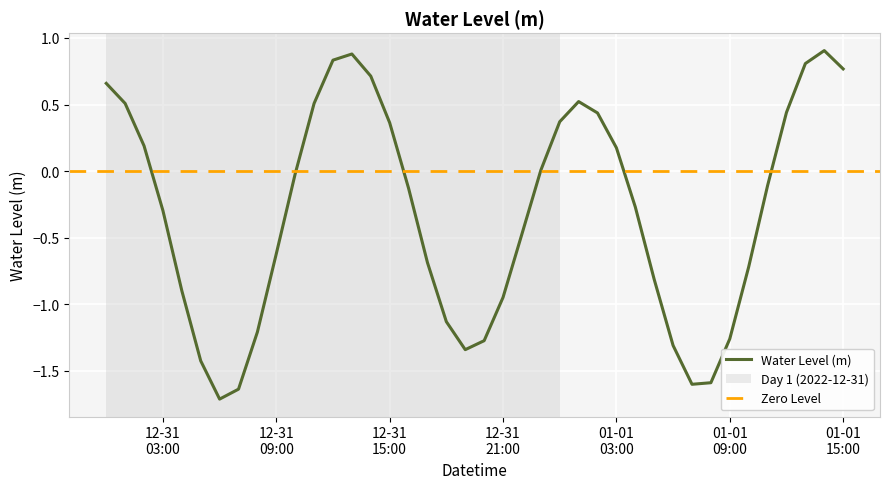

Where is the first local minimum?

2022-12-31 06:00:00